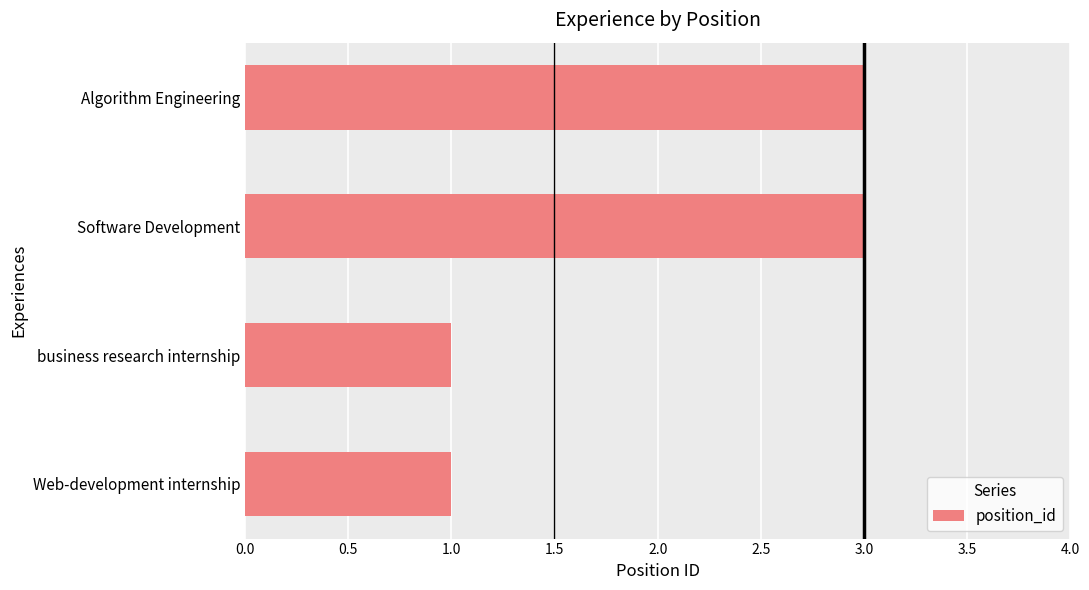

Count the values in the range 1 to 3.

4